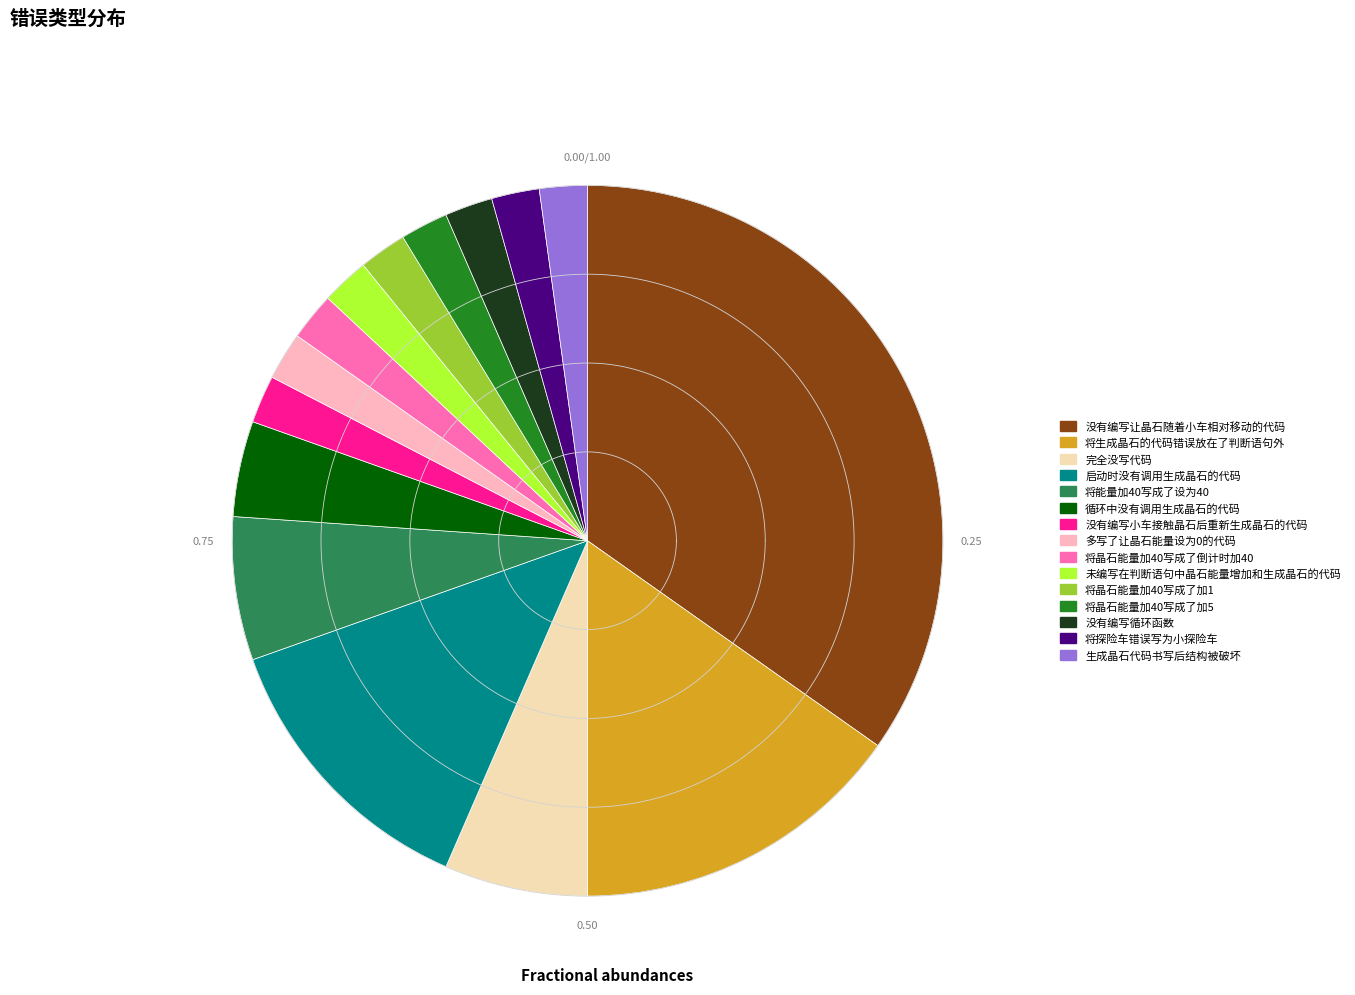

What is the largest slice in the pie chart?

没有编写让晶石随着小车相对移动的代码